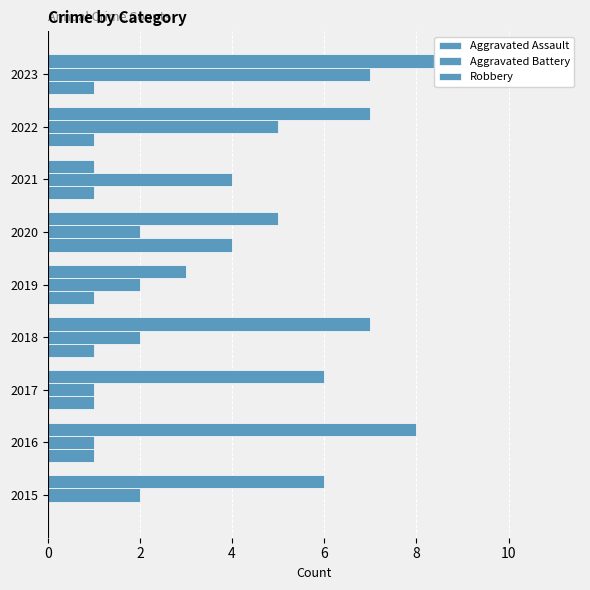

How many values in the Aggravated Assault series exceed 1?

1